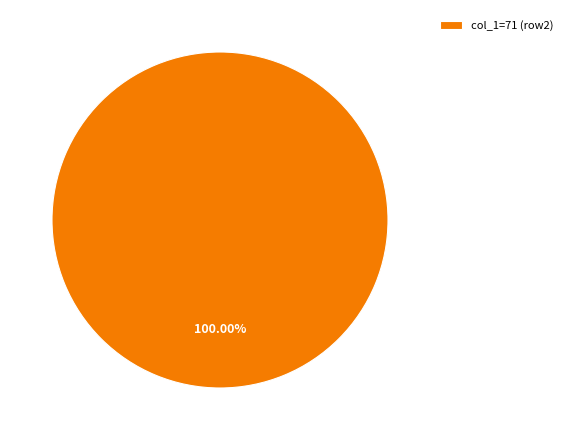

How many slices are in this pie chart?

1